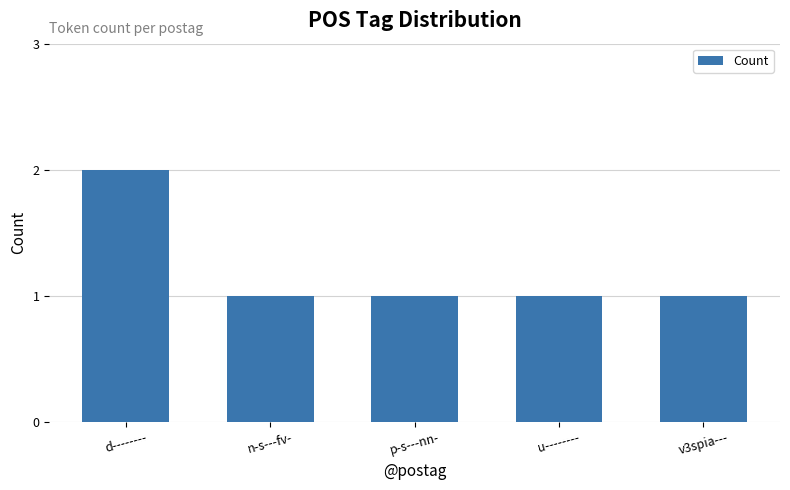

At which category does the chart reach its peak across all series?

d--------